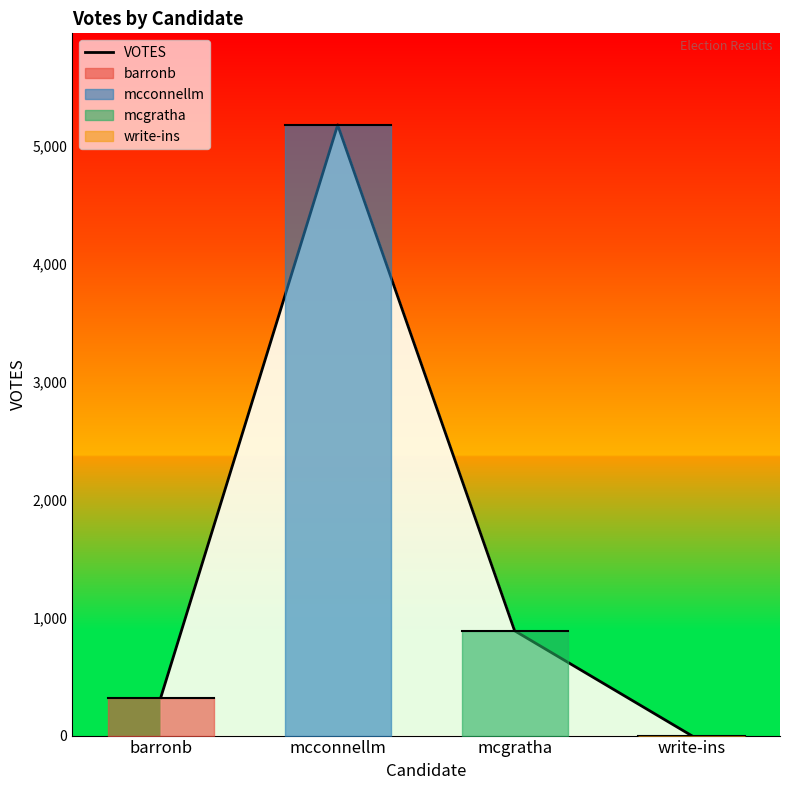

List the labels in order of value, largest first.

mcconnellm, mcgratha, barronb, write-ins